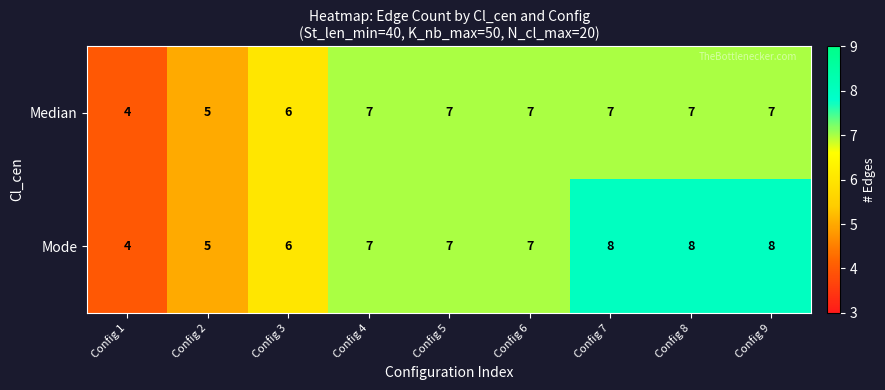

At which label is Median closest to 5?

Config 2